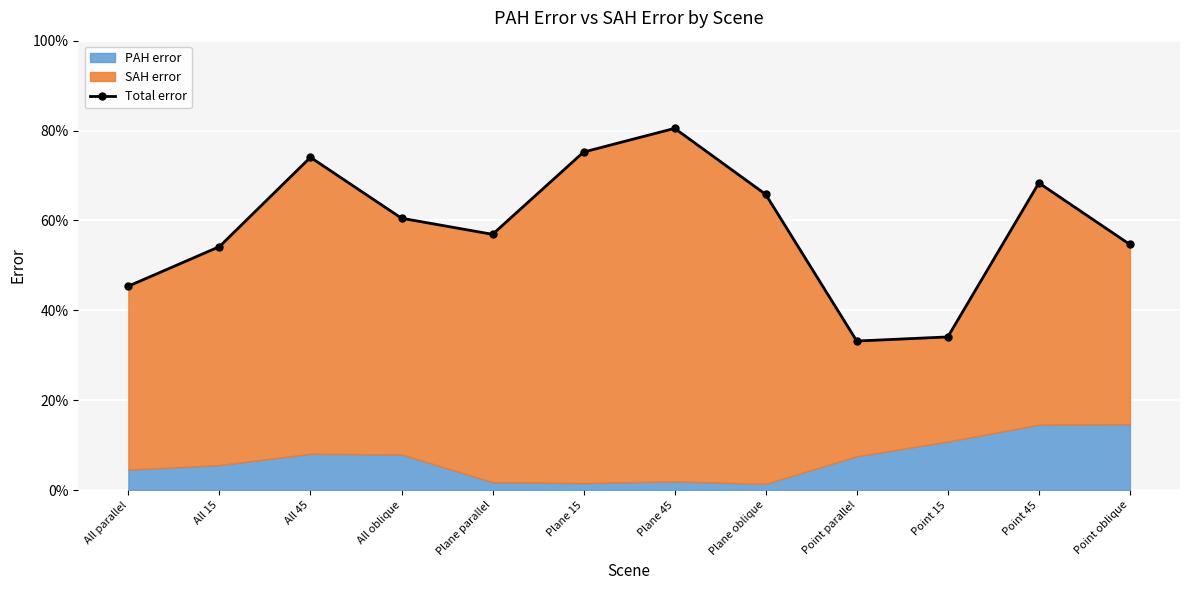

Where is the first local minimum?

Plane parallel